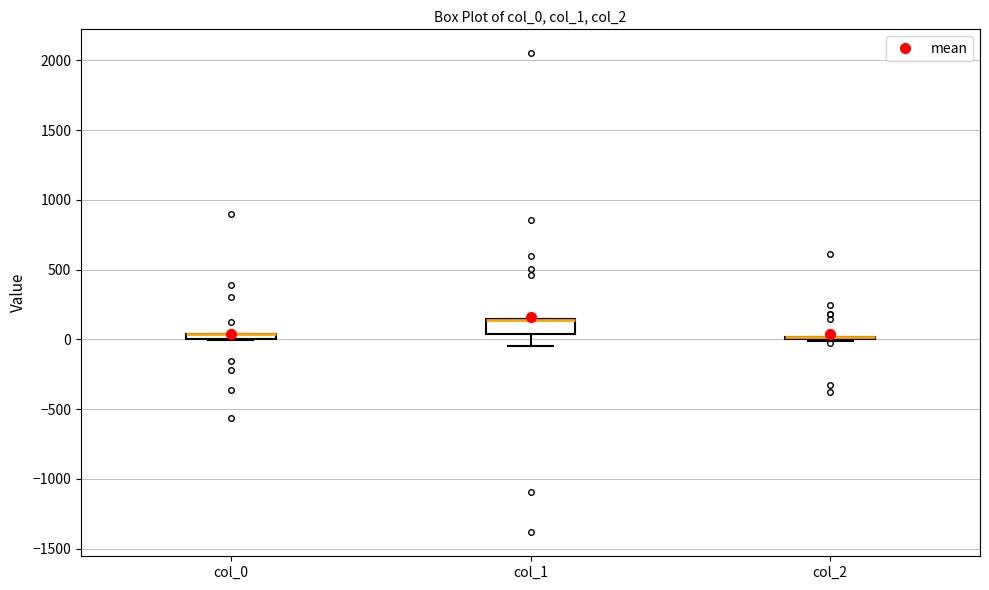

Which box is the tallest, from its lower edge to its upper edge?

col_1